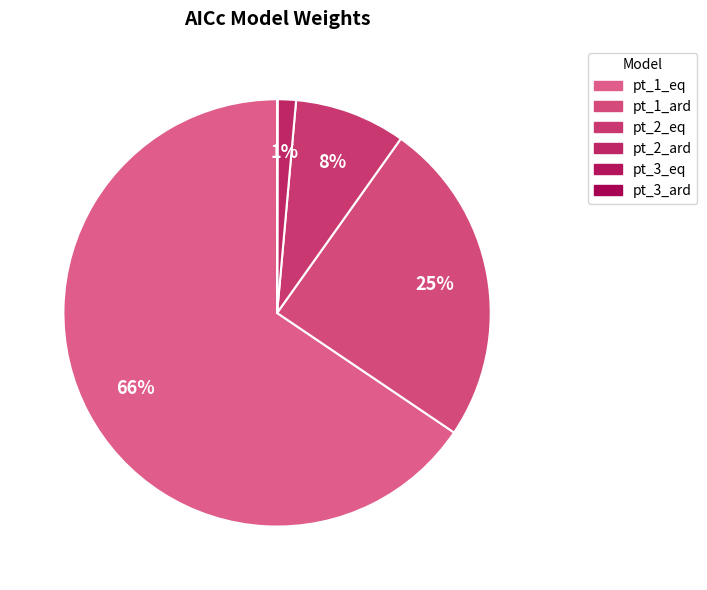

To the nearest percent, what percentage of the pie is pt_2_eq?

8%